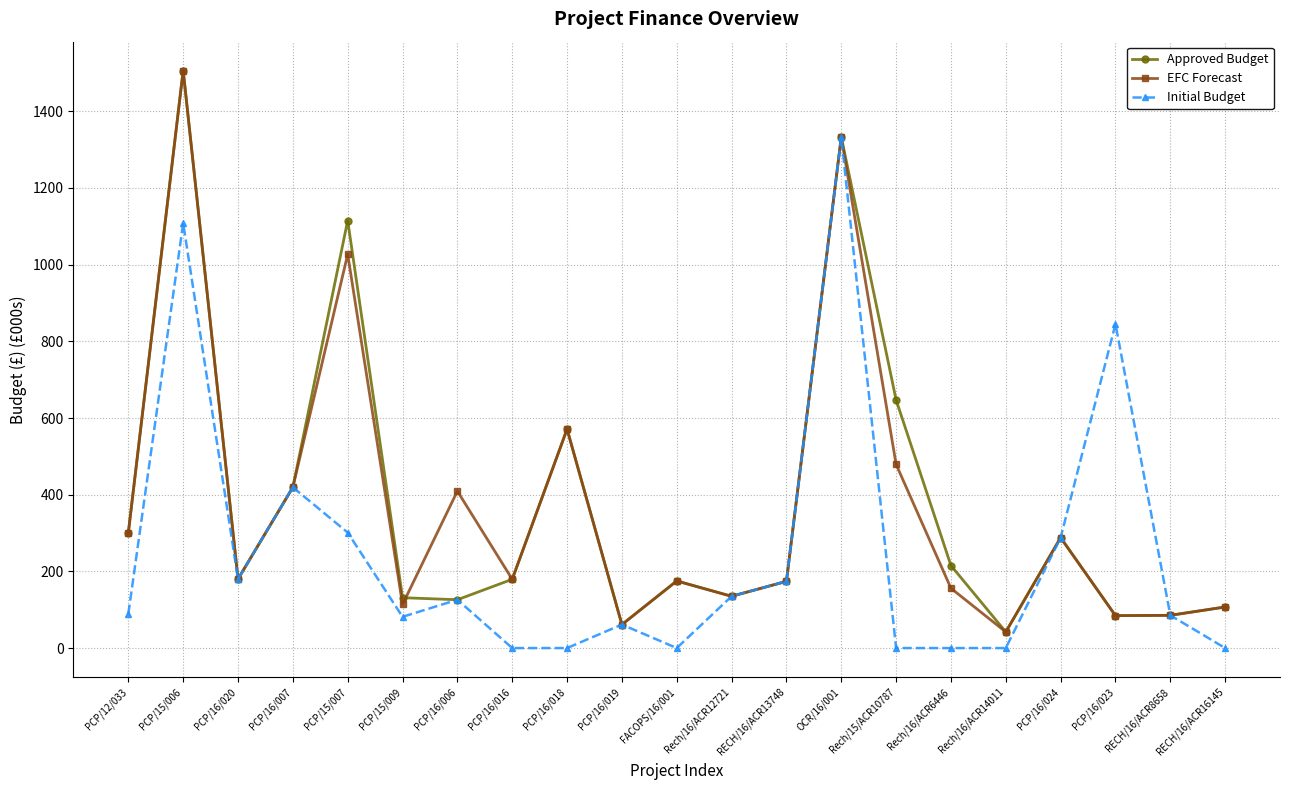

At which category does EFC Forecast reach its first local valley?

PCP/16/020